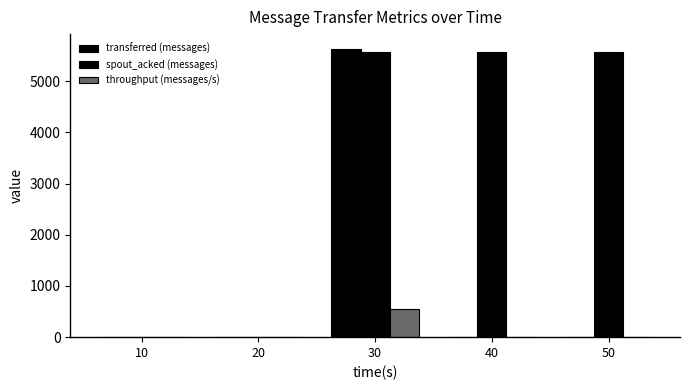

Is it true that spout_acked (messages) equals 2635 at 40?

False